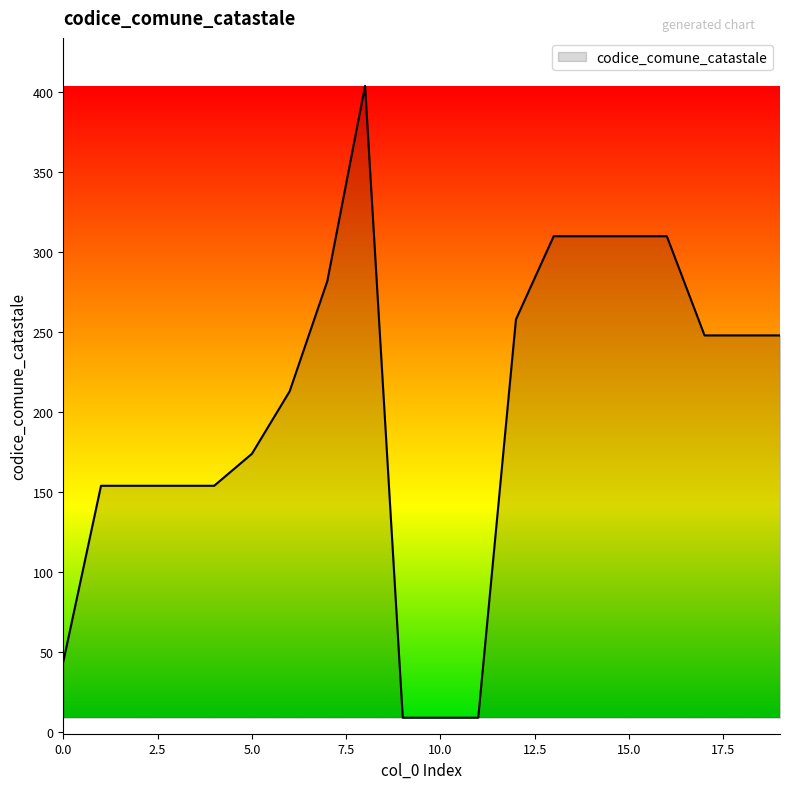

What is the difference between the maximum and minimum values?

395